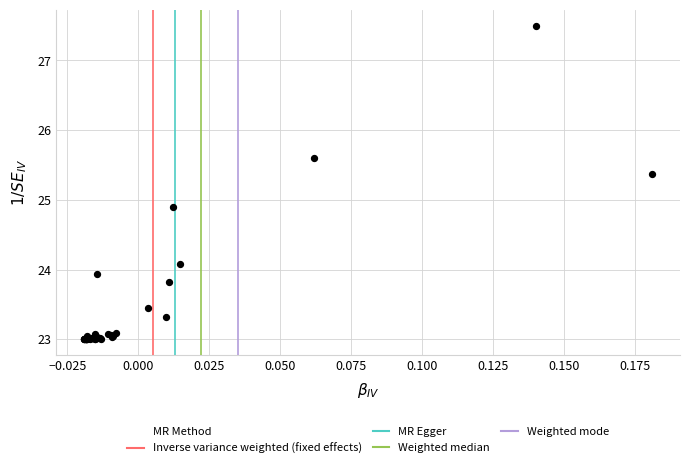

What Y value in the scatter plot is closest to 25?

24.9